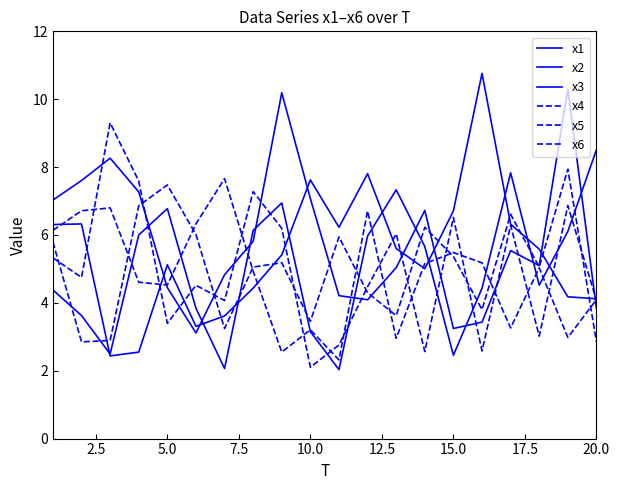

Which series has the largest range (max minus min)?

x1